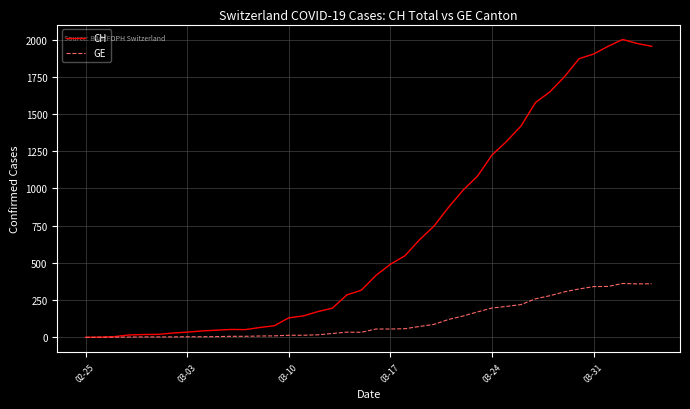

Which series has the widest spread of values?

CH